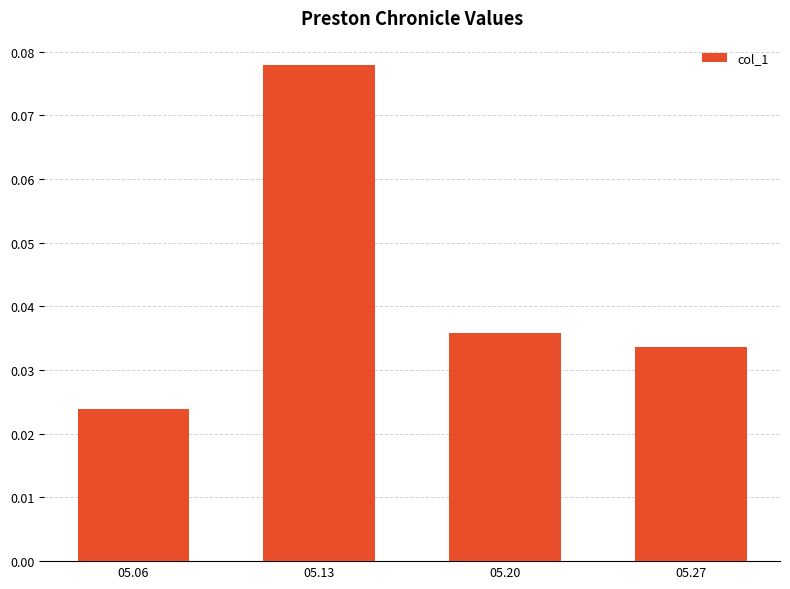

Between 05.13 and 05.20, which is larger?

05.13